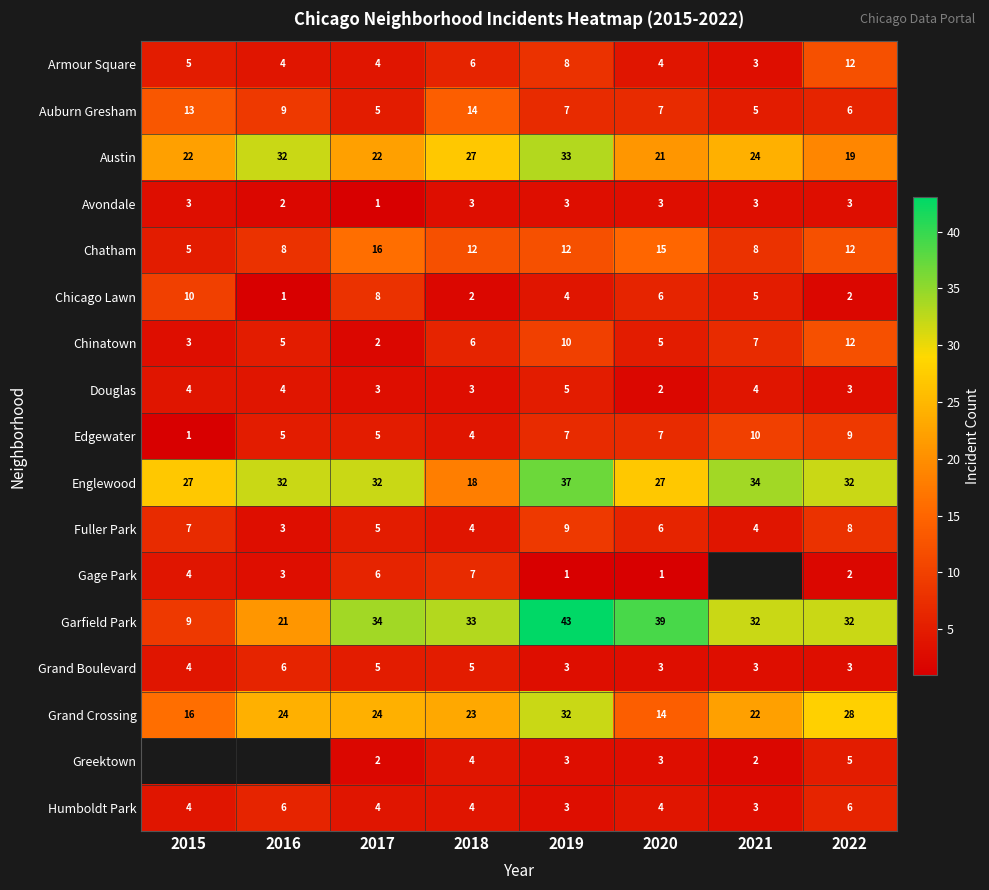

What is the difference between the second highest and second lowest values in the Chatham series?

7